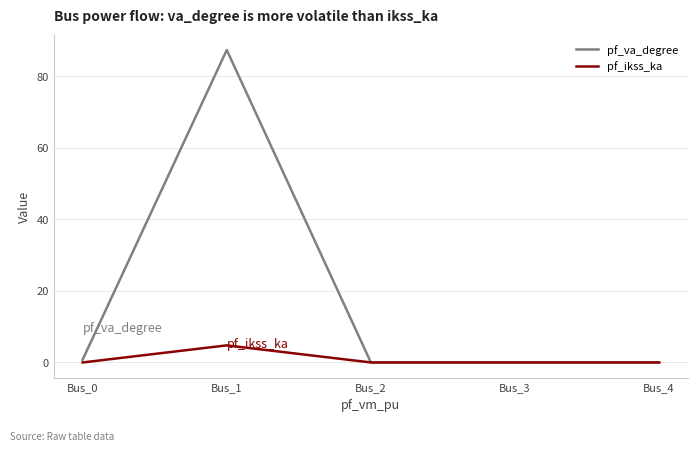

The value of pf_va_degree at Bus_1 is 25.8. True or false?

False